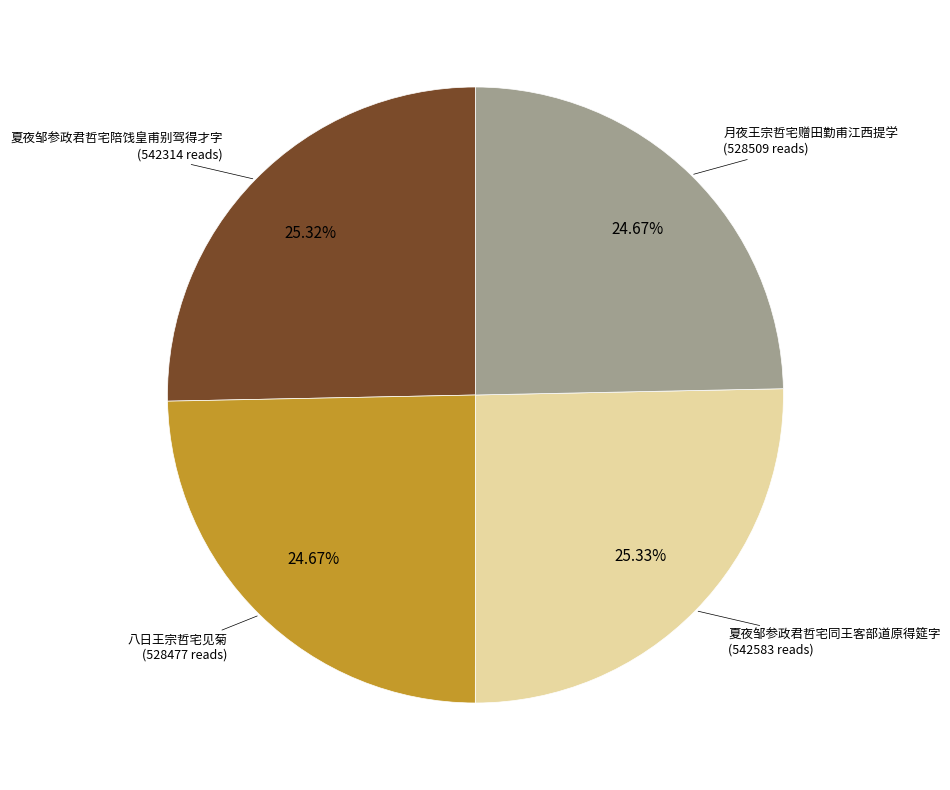

Does any single category account for the majority?

No